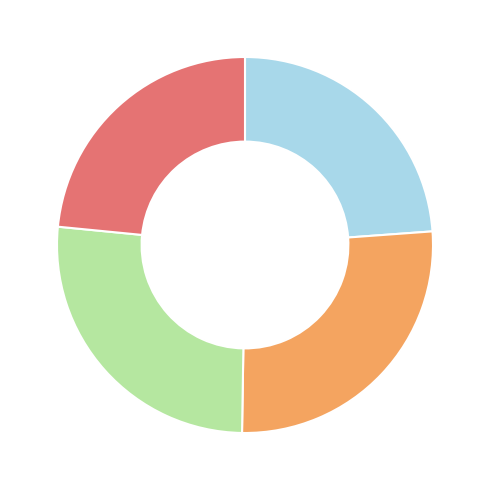

Is there a majority slice in this chart?

No